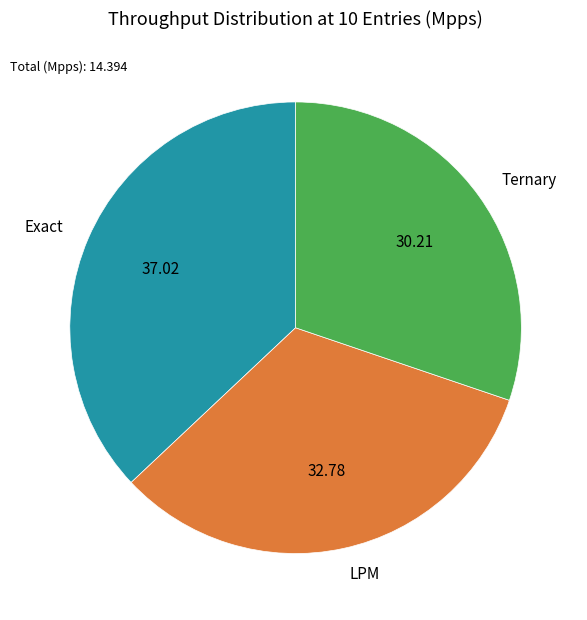

How many segments does this pie chart have?

3